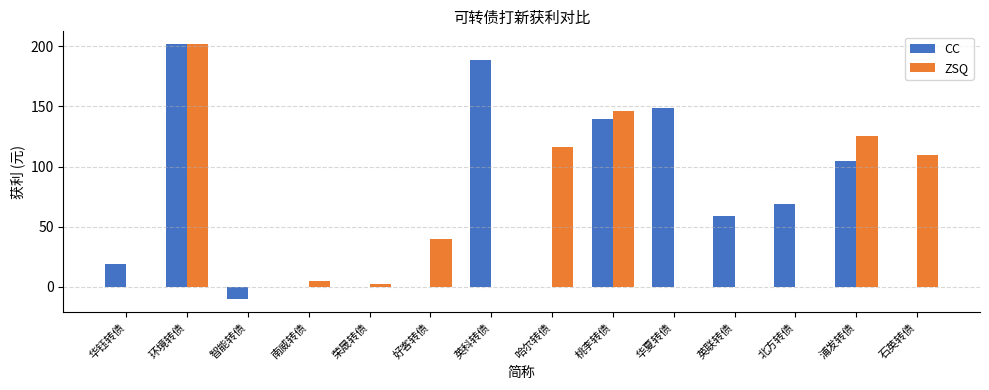

Which category has the highest value across all series?

环境转债